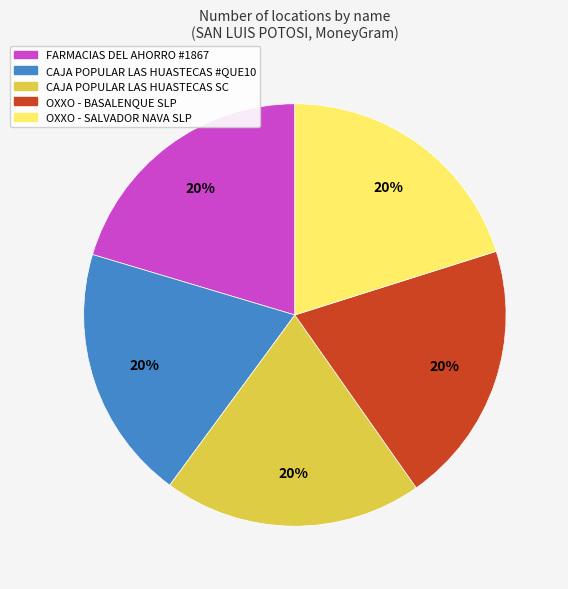

Is there any slice that represents more than half of the pie?

No